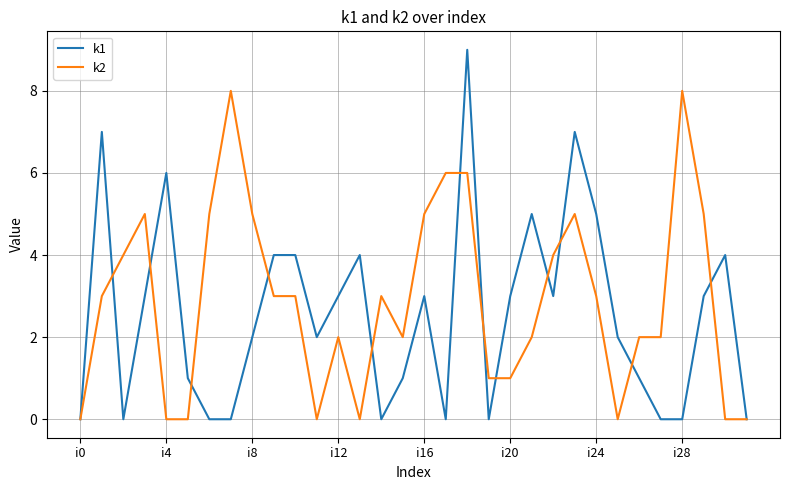

Rank the series by their maximum value, from highest to lowest.

k1, k2